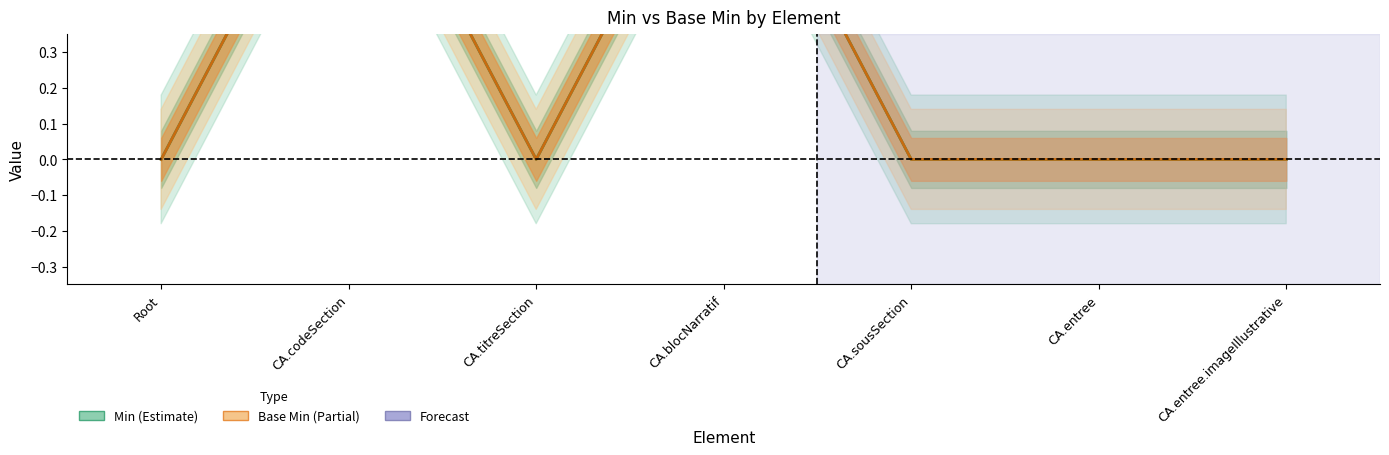

The value of Min at CA.blocNarratif is 1. True or false?

True